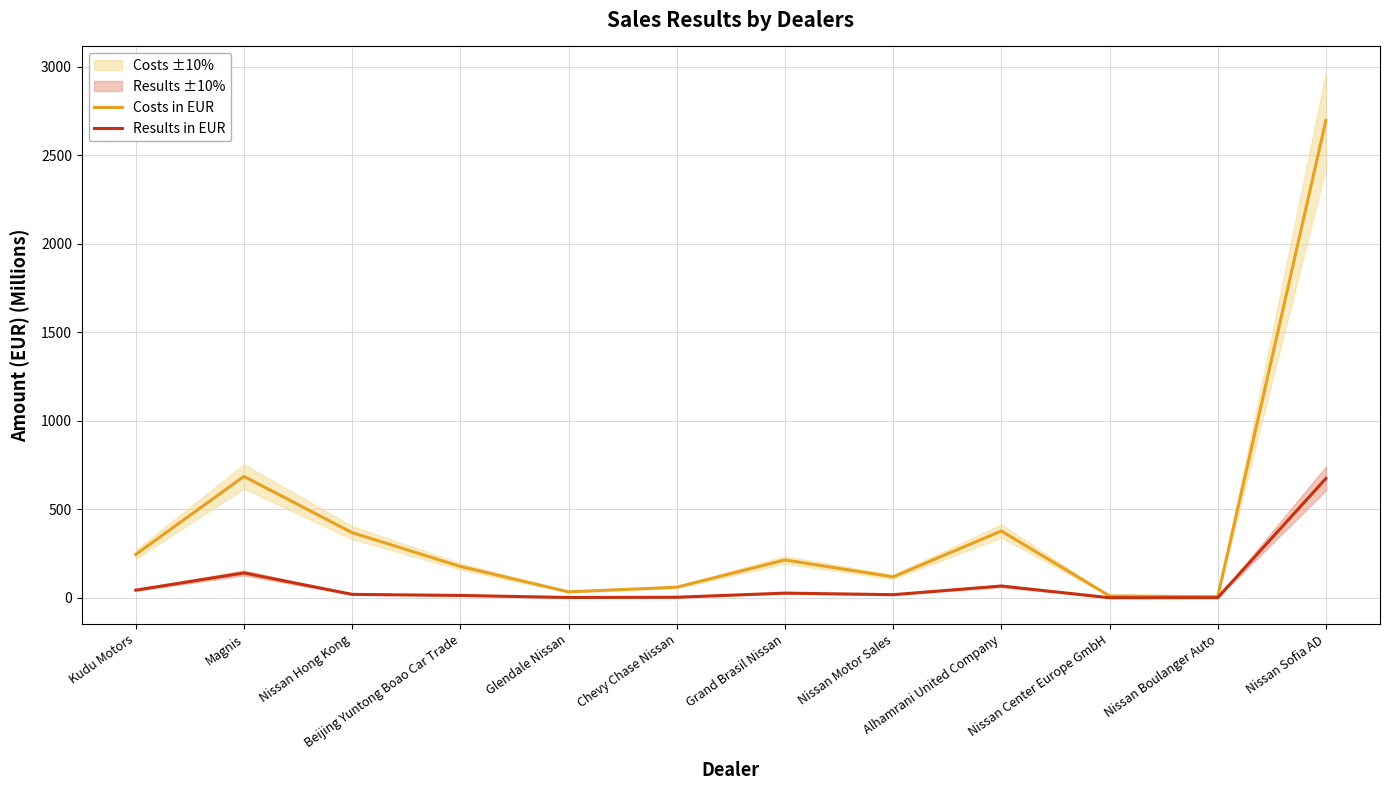

What is the total value across all series at Nissan Motor Sales?

135.8